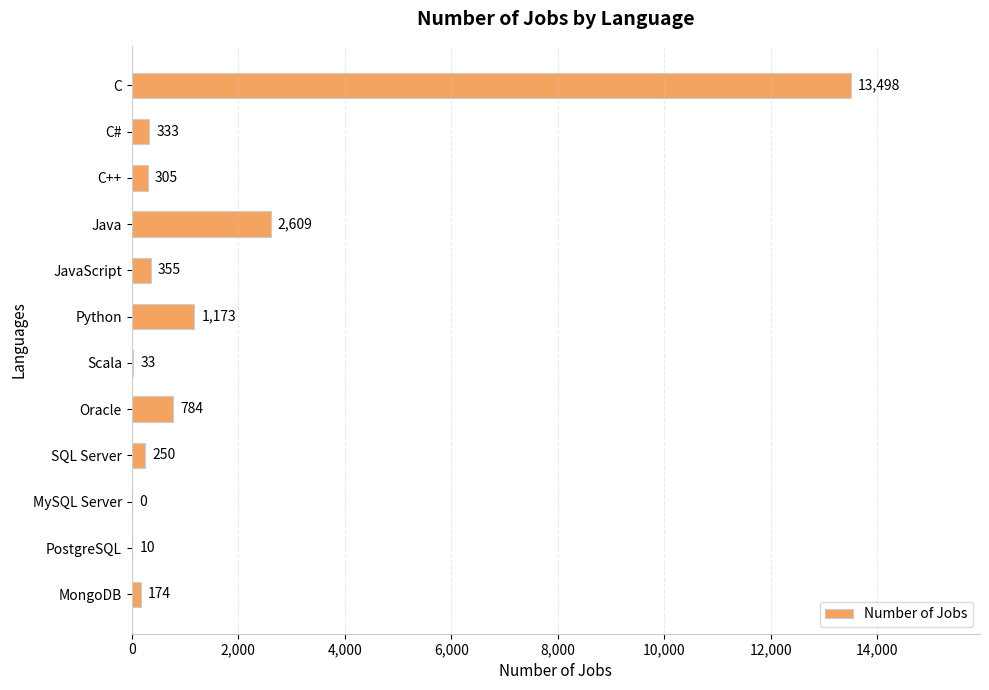

Are the bars horizontal?

Yes